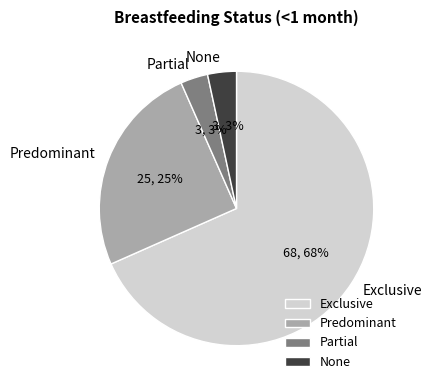

Between Exclusive and Partial, which is larger?

Exclusive